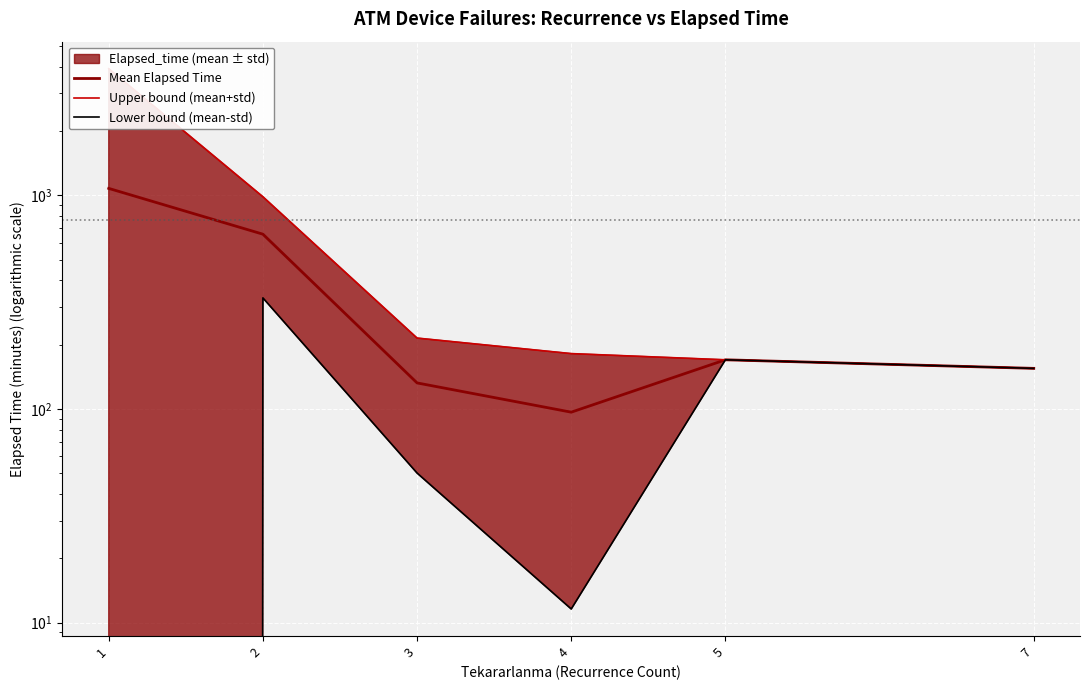

True or false: Lower bound (mean-std) and Mean Elapsed Time cross at least once.

False